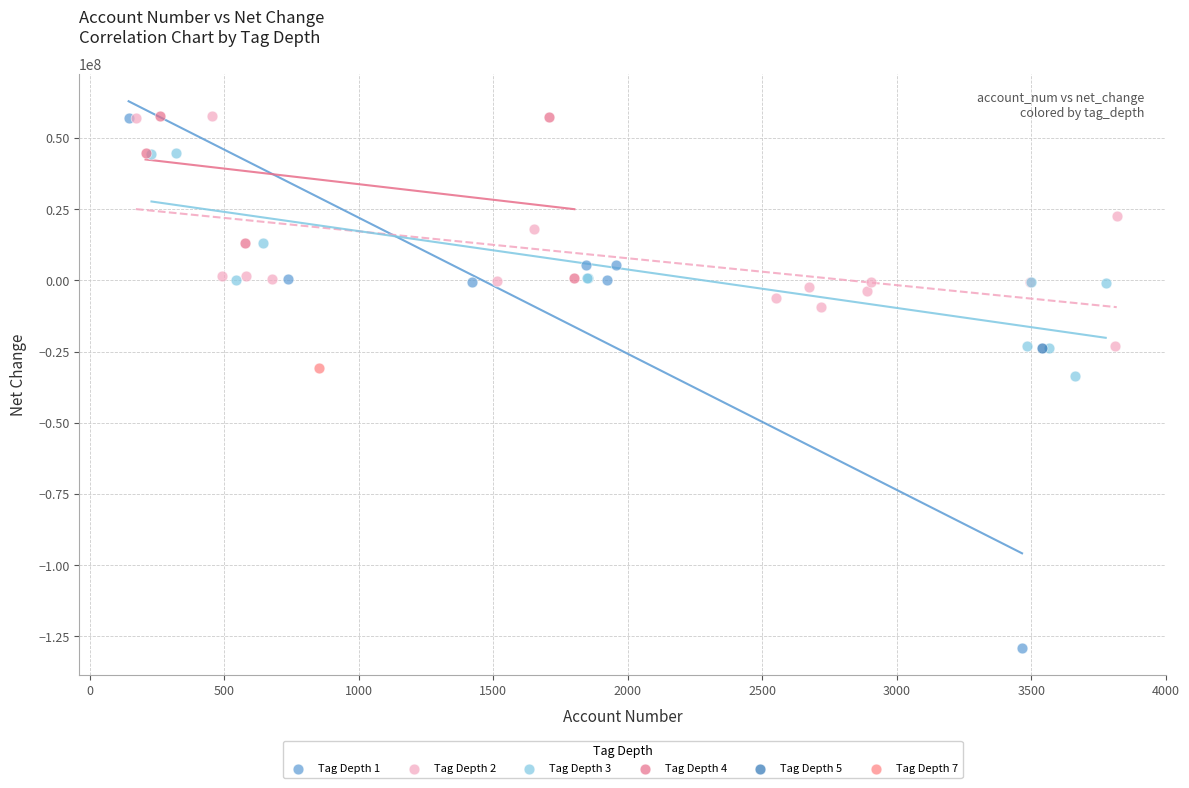

Which series contains the lowest Y value?

Tag Depth 1